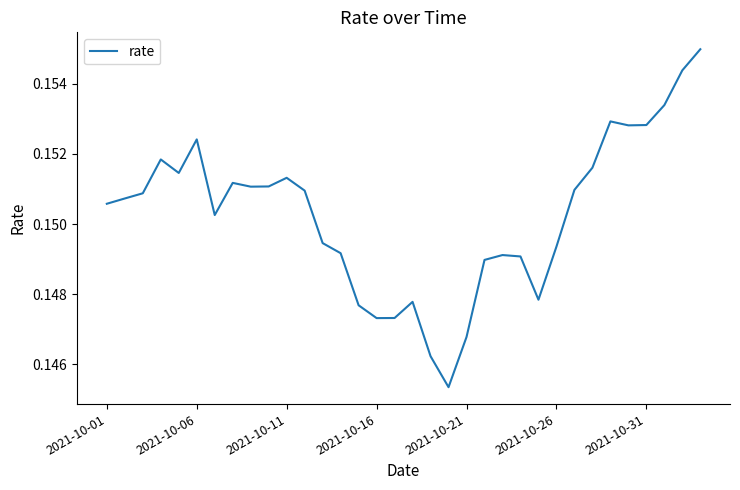

How many lines are shown in the chart?

1